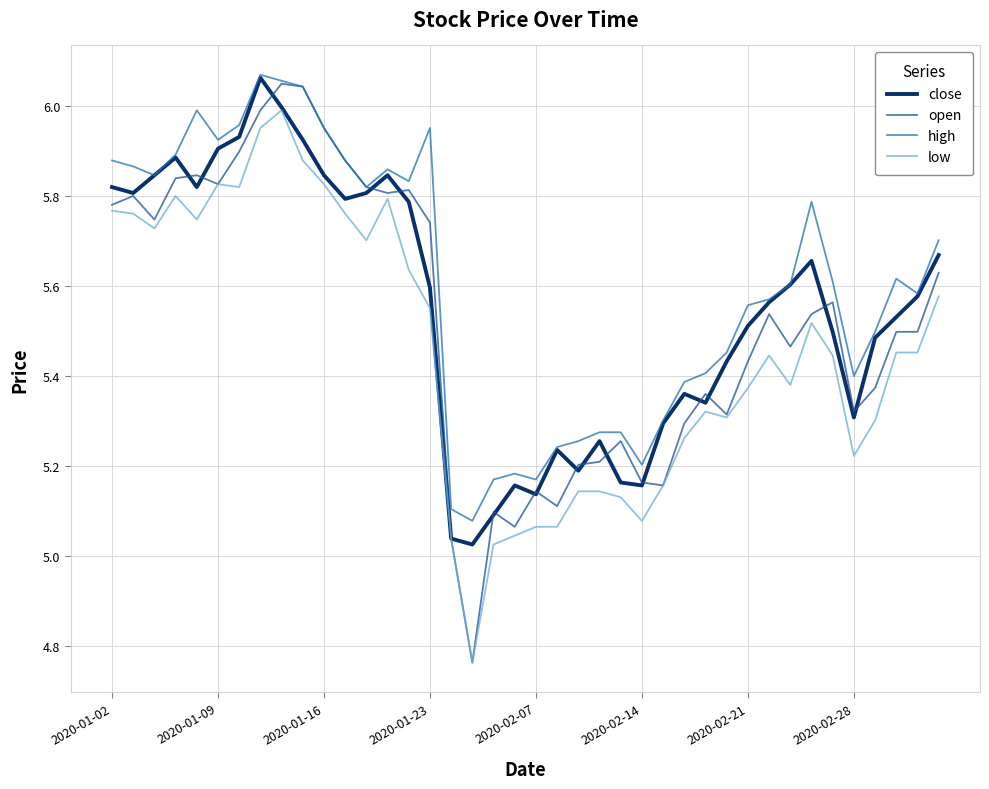

Which series has the largest range (max minus min)?

open